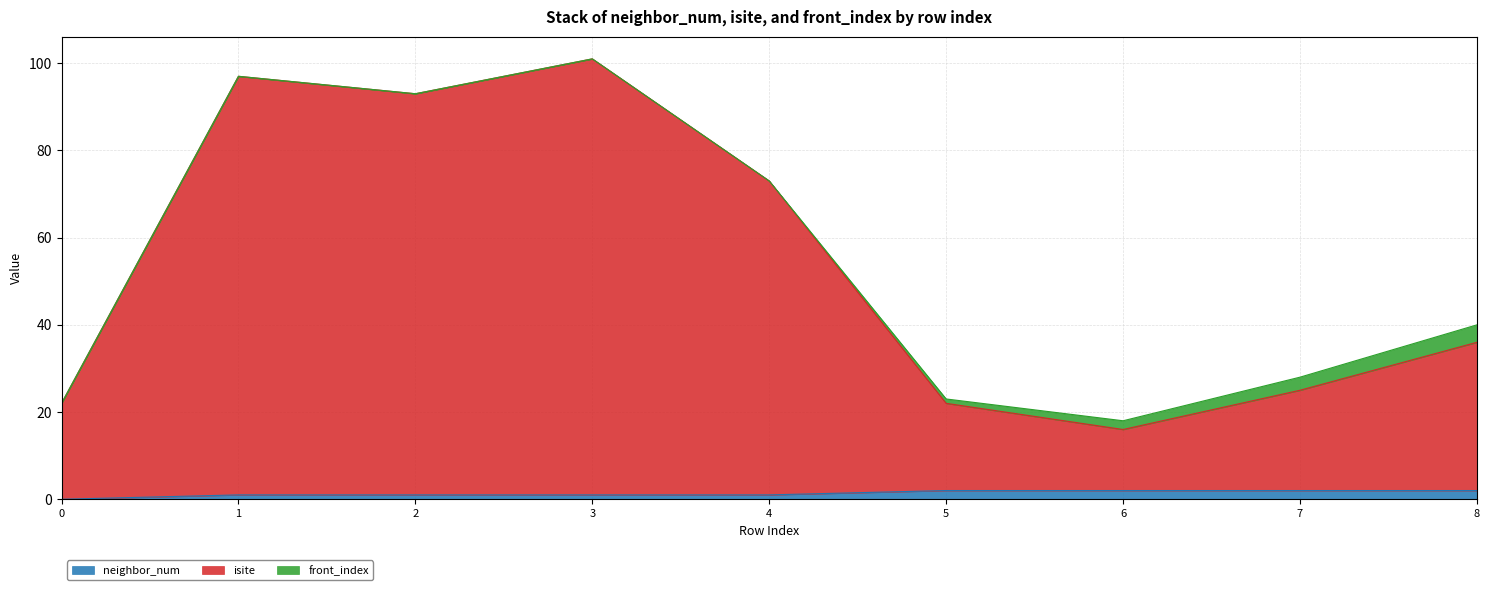

The neighbor_num series shows 1 at 3. True or false?

True